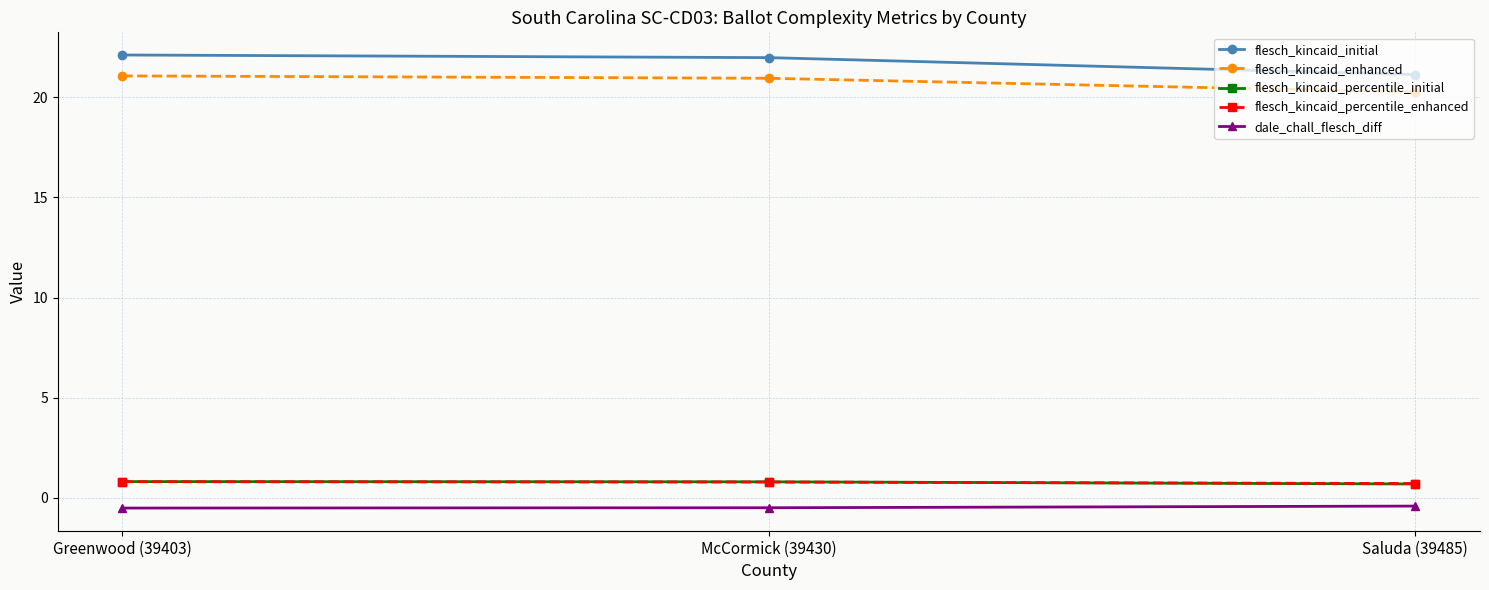

Which series has the largest total across all categories?

flesch_kincaid_initial